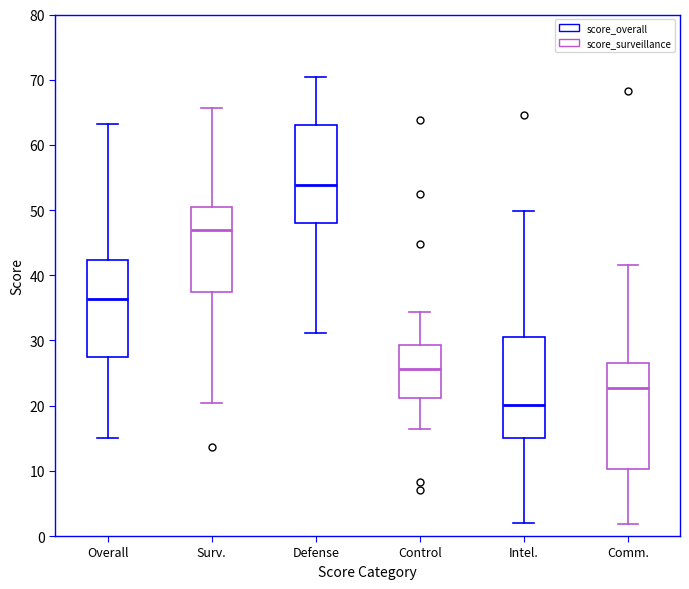

Reading left to right, transcribe this box plot: for each box, give where its median line is, the range the box spans, and where its two whiskers end, as read against the y-axis. The values are not printed on the chart, so give them approximately, as read against the axis.

Overall: median 36, box 27 to 42, whiskers 15 to 63
Surv.: median 47, box 37 to 50, whiskers 20 to 66
Defense: median 54, box 48 to 63, whiskers 31 to 70
Control: median 26, box 21 to 29, whiskers 16 to 34
Intel.: median 20, box 15 to 31, whiskers 2 to 50
Comm.: median 23, box 10 to 26, whiskers 2 to 42